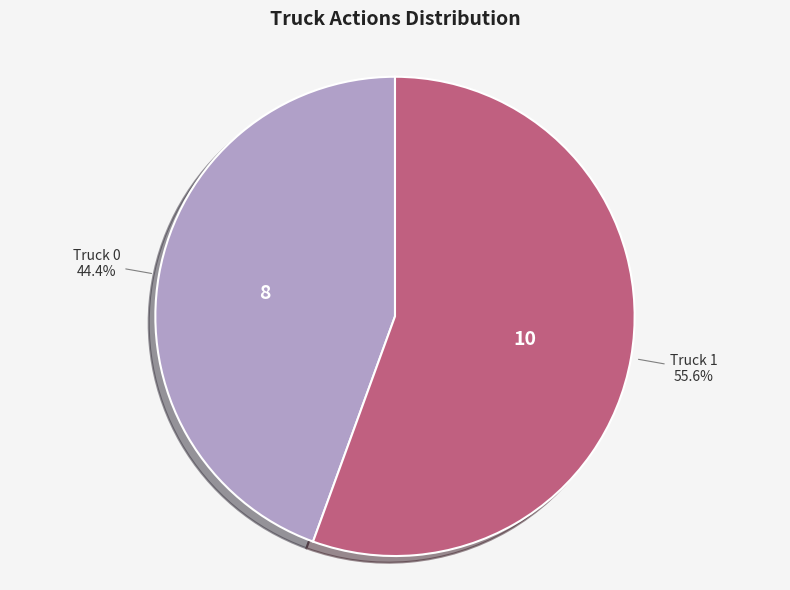

To the nearest percent, what is the difference between the largest and smallest slice percentages?

11%